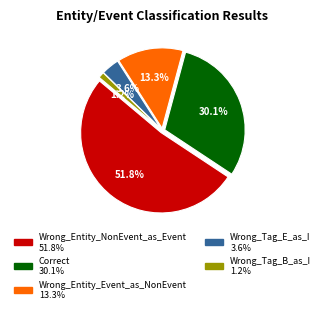

Approximately how many times larger is the value at Wrong_Entity_NonEvent_as_Event compared to Correct?

1.7